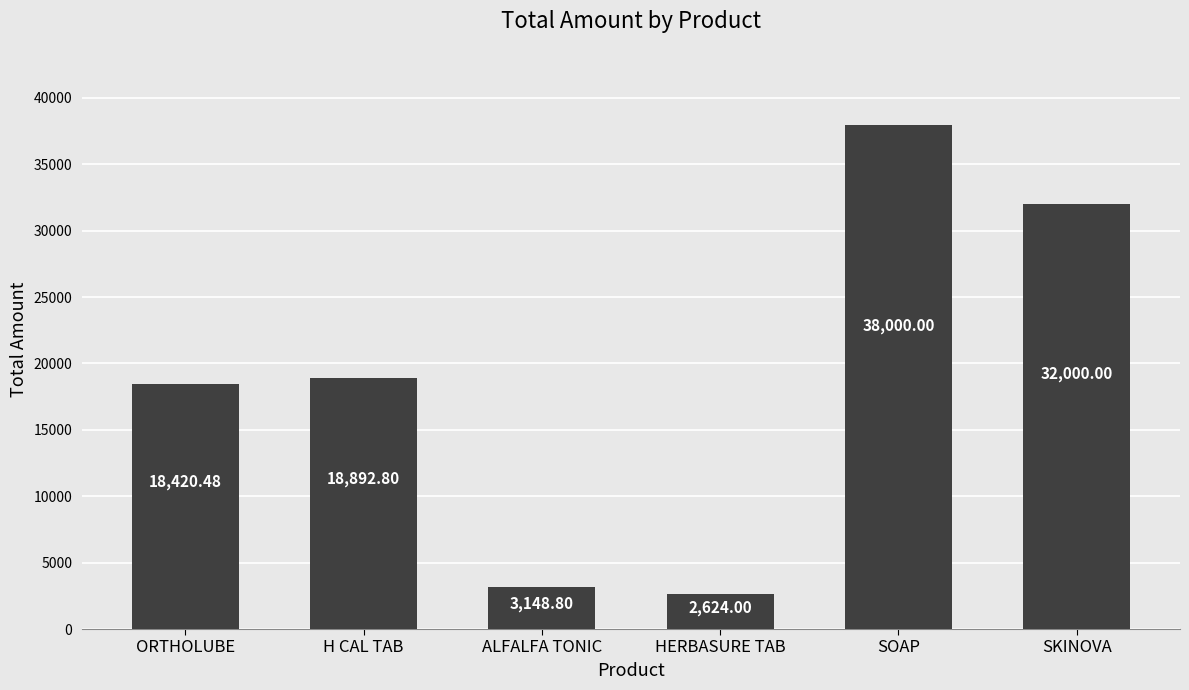

Between SOAP and HERBASURE TAB, which is larger?

SOAP